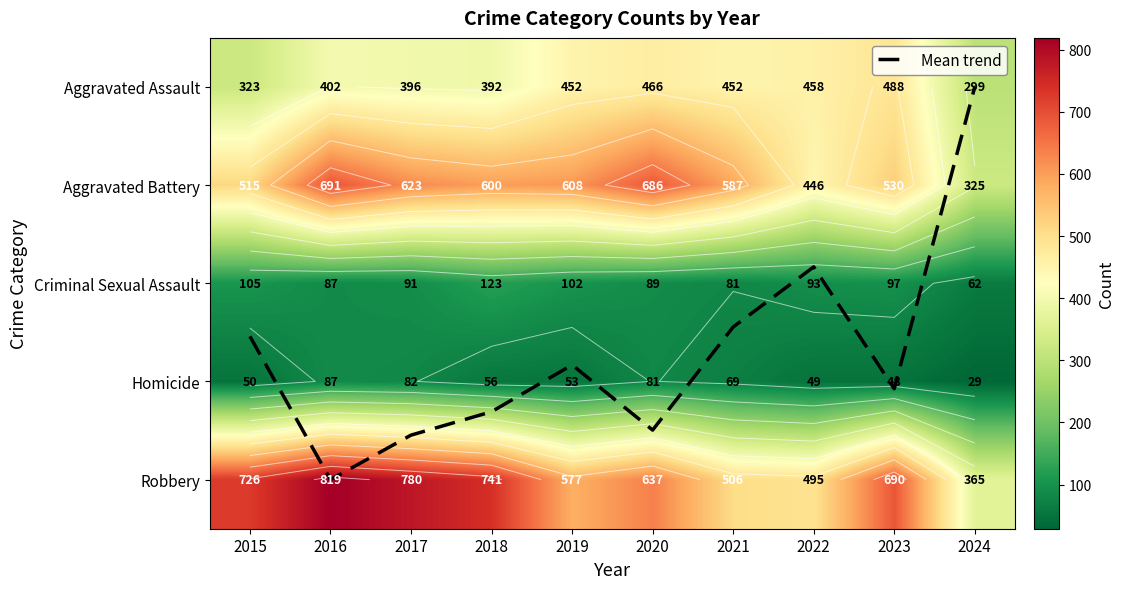

The Aggravated Assault series shows 319.2 at 2022. True or false?

False